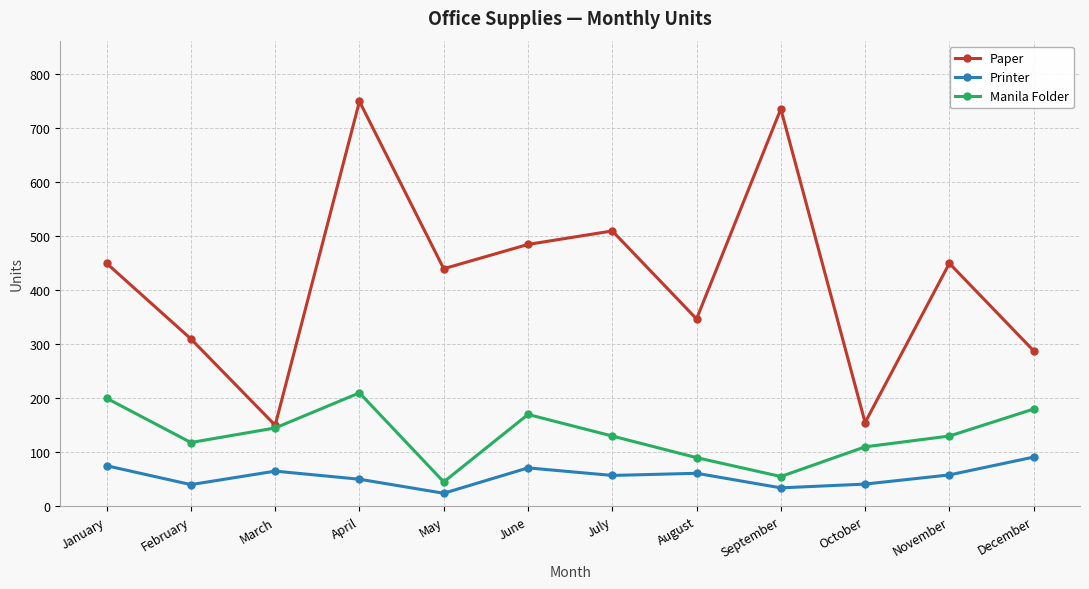

Which series has the largest range (max minus min)?

Paper